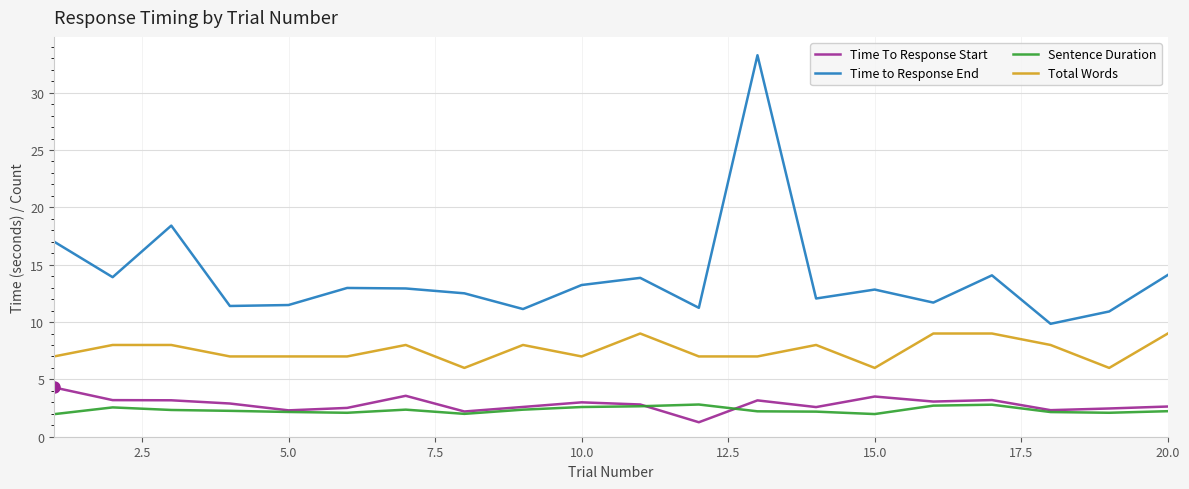

What is the difference between the second highest and second lowest values in the Time To Response Start series?

1.4